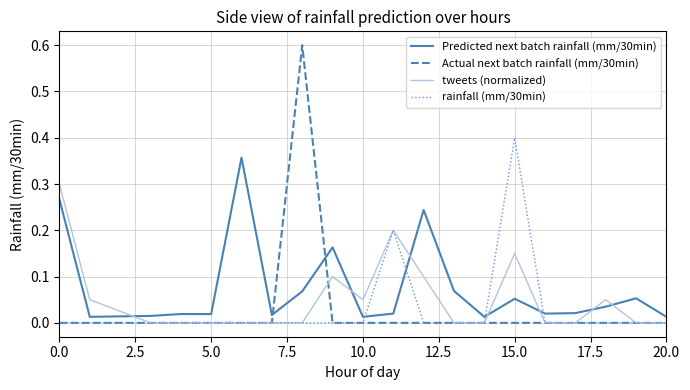

Which series has the largest range (max minus min)?

Actual next batch rainfall (mm/30min)